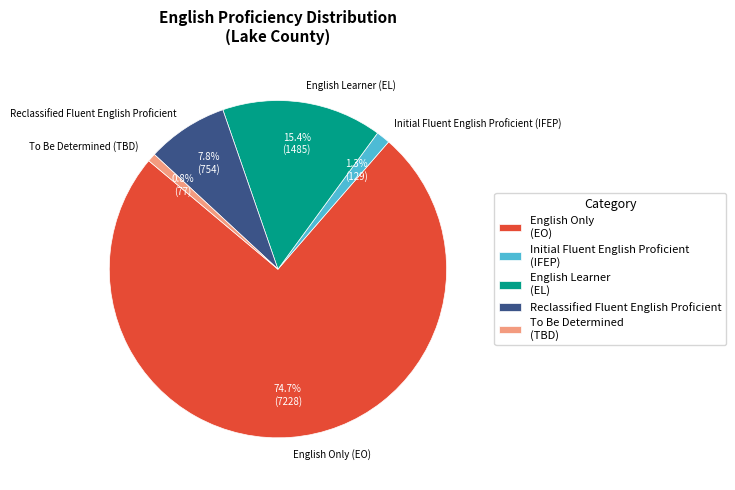

Count the number of slices in the pie.

5